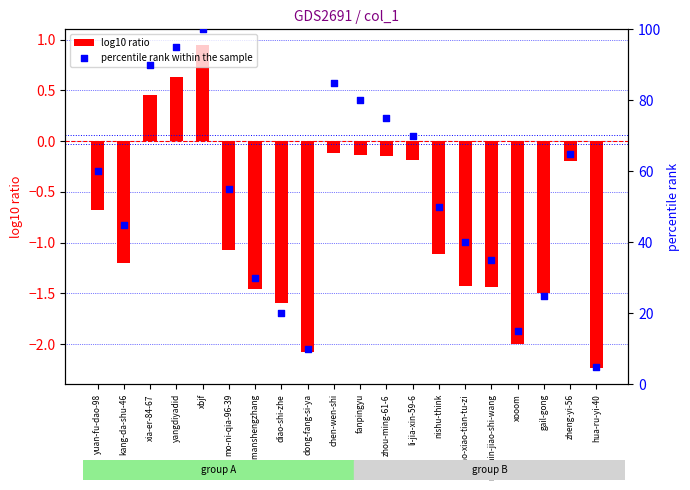

Which series reaches the maximum Y coordinate?

percentile rank within the sample